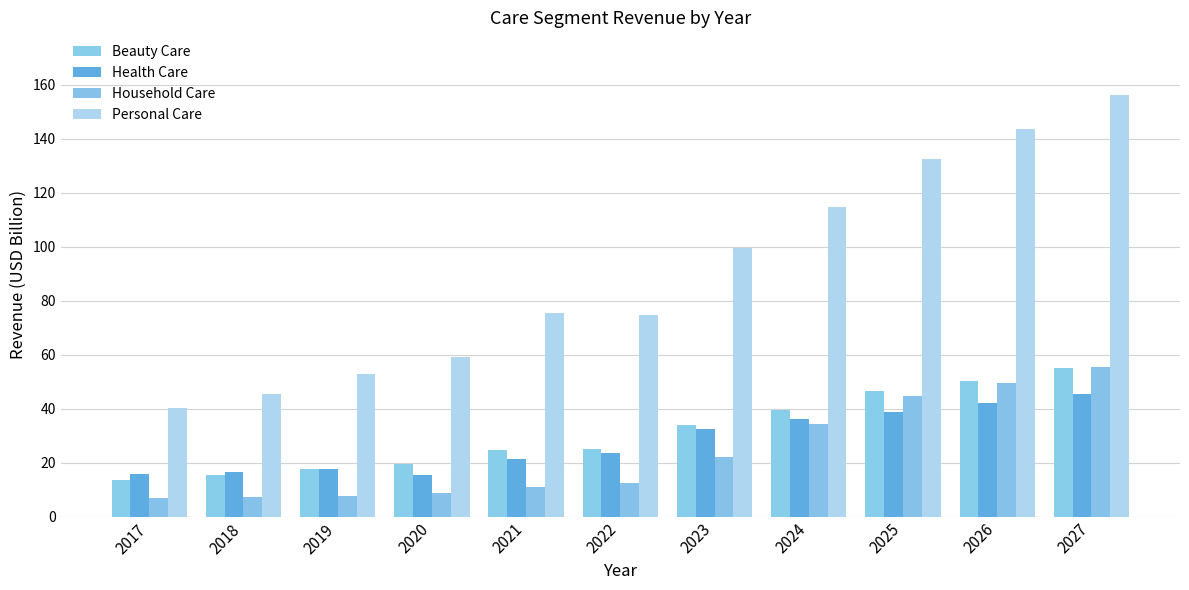

Where is Personal Care nearest to the value 98?

2023